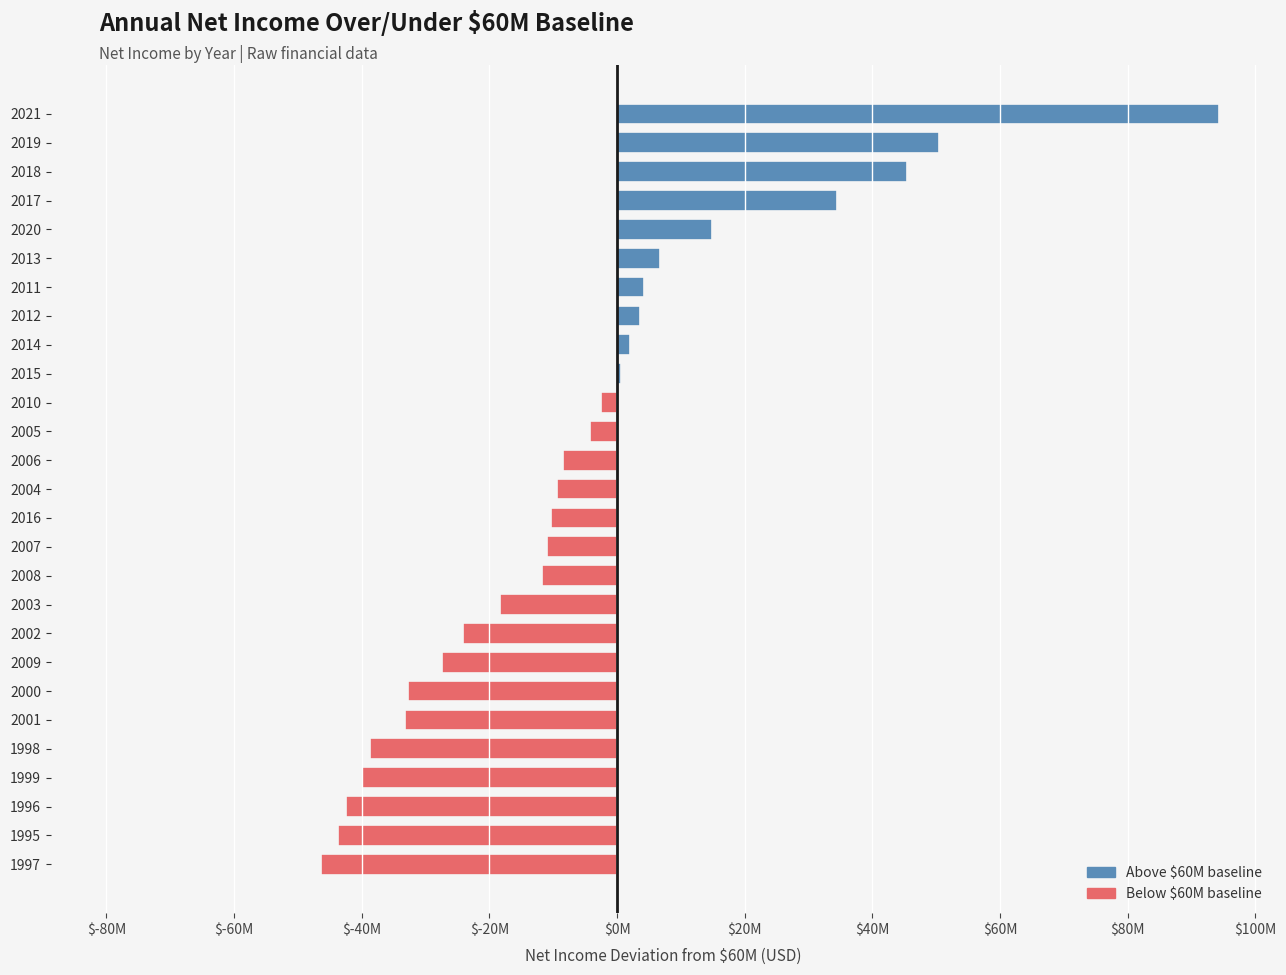

Is it true that the value at 2007 is 27871723?

False